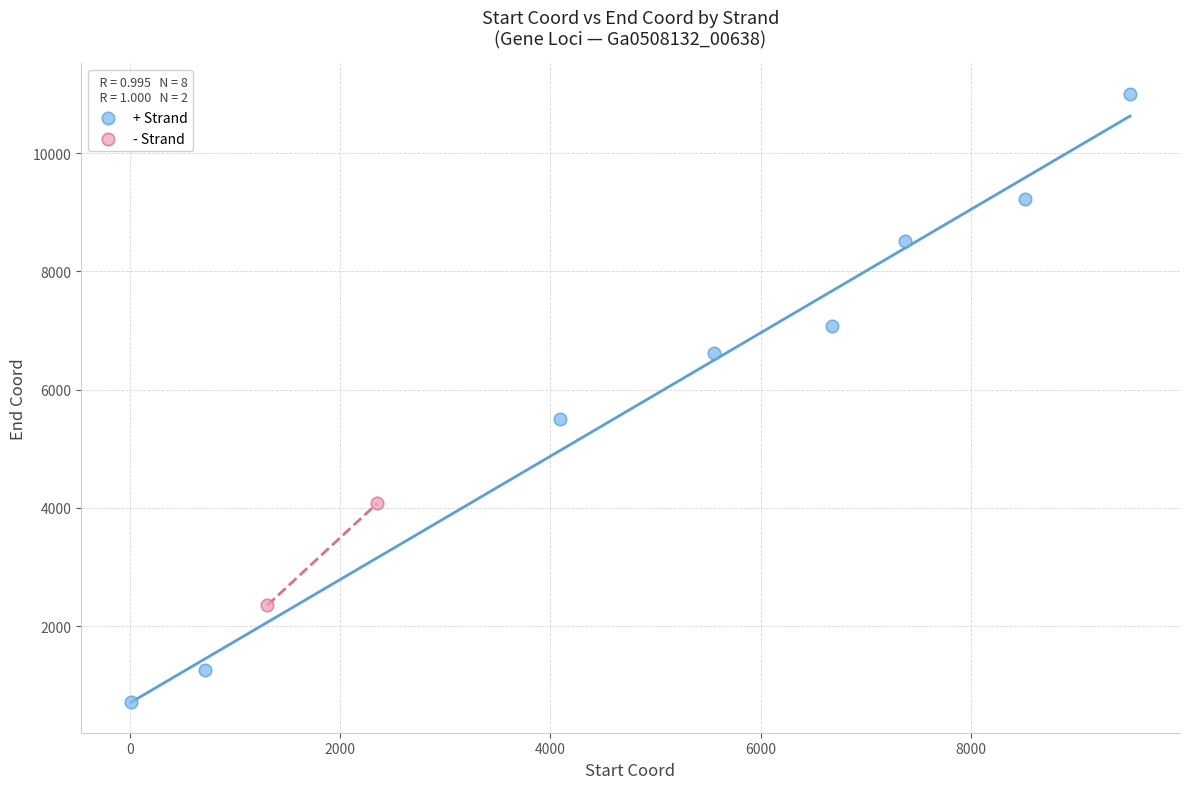

Which series has the widest spread of Y values?

+ Strand